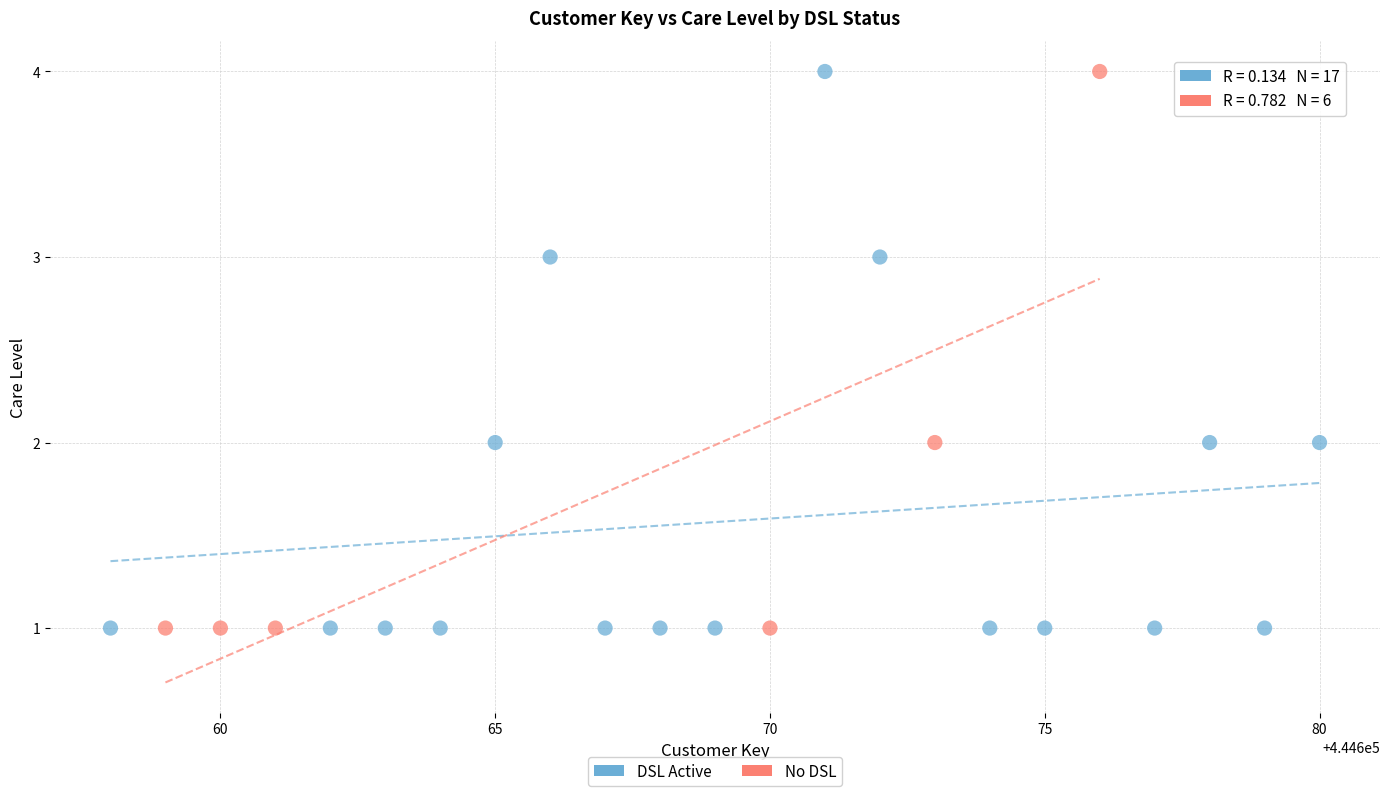

What are all the series names shown in the legend?

DSL Active, No DSL